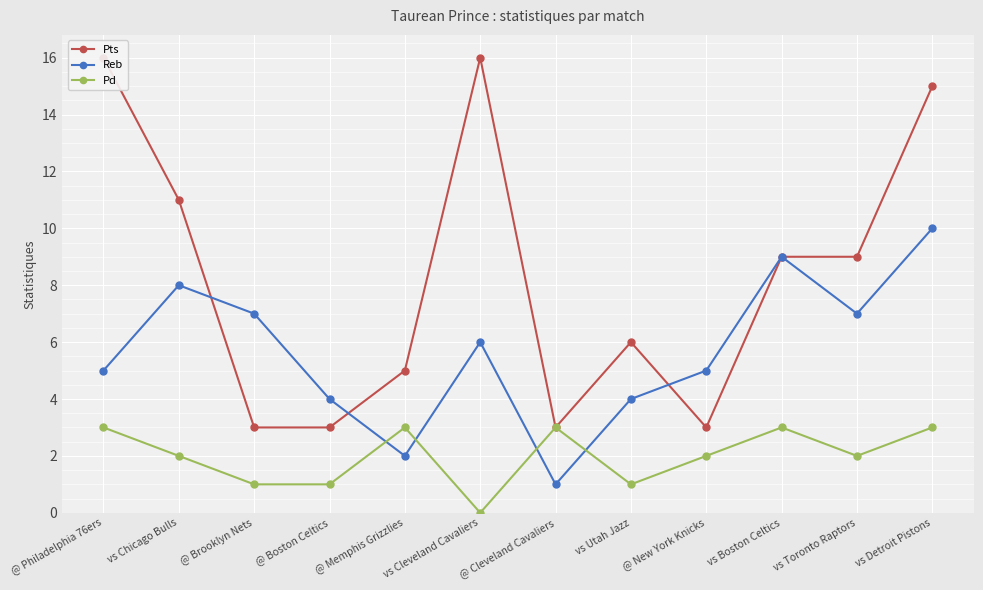

Reading left to right, extract all data points from this chart.

Pts: 16	11	3	3	5	16	3	6	3	9	9	15
Reb: 5	8	7	4	2	6	1	4	5	9	7	10
Pd: 3	2	1	1	3	0	3	1	2	3	2	3